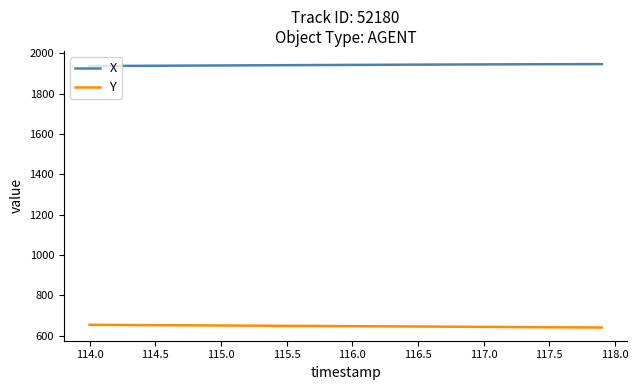

What is the smallest value displayed?

640.9